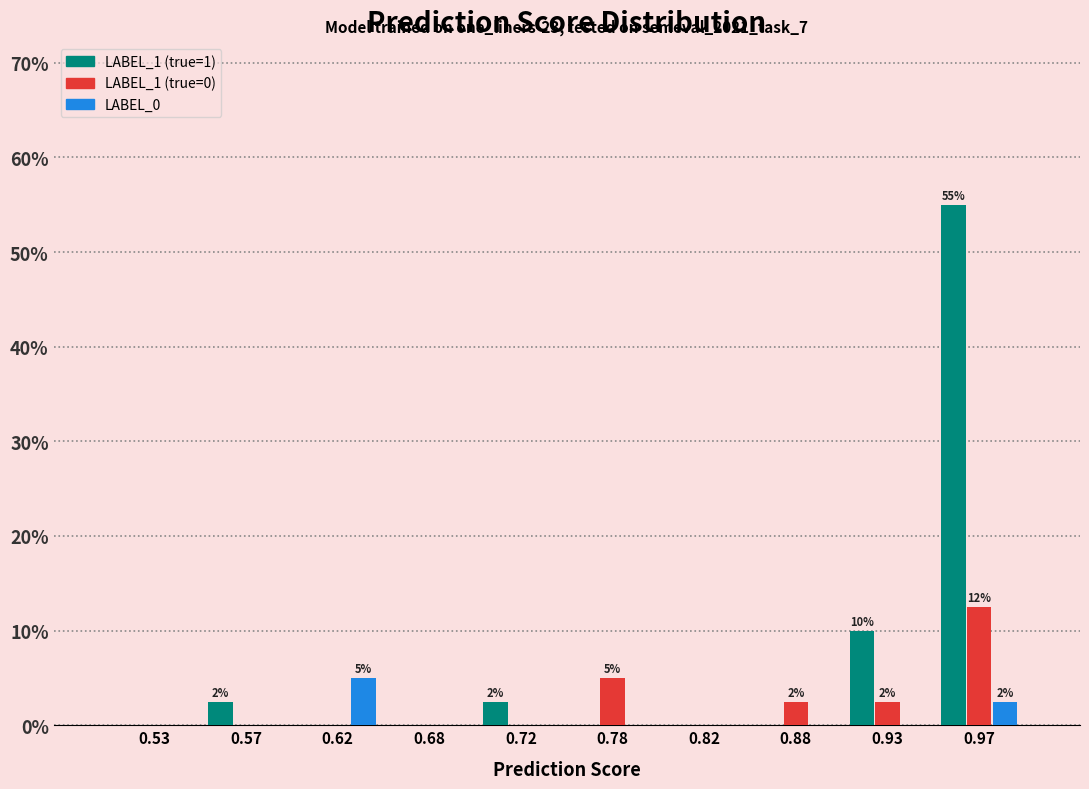

In the LABEL_1 (true=1) series, which range on the x-axis has the tallest bar?

0.95 to 1.00